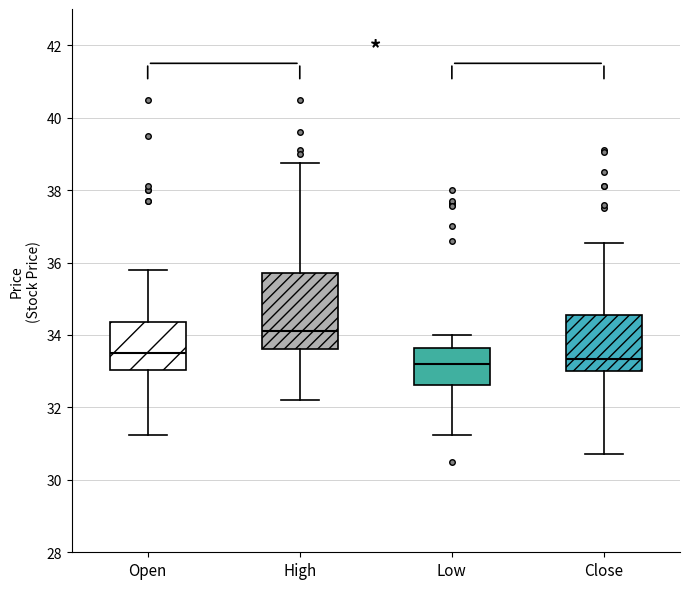

Which box is the tallest, from its lower edge to its upper edge?

High